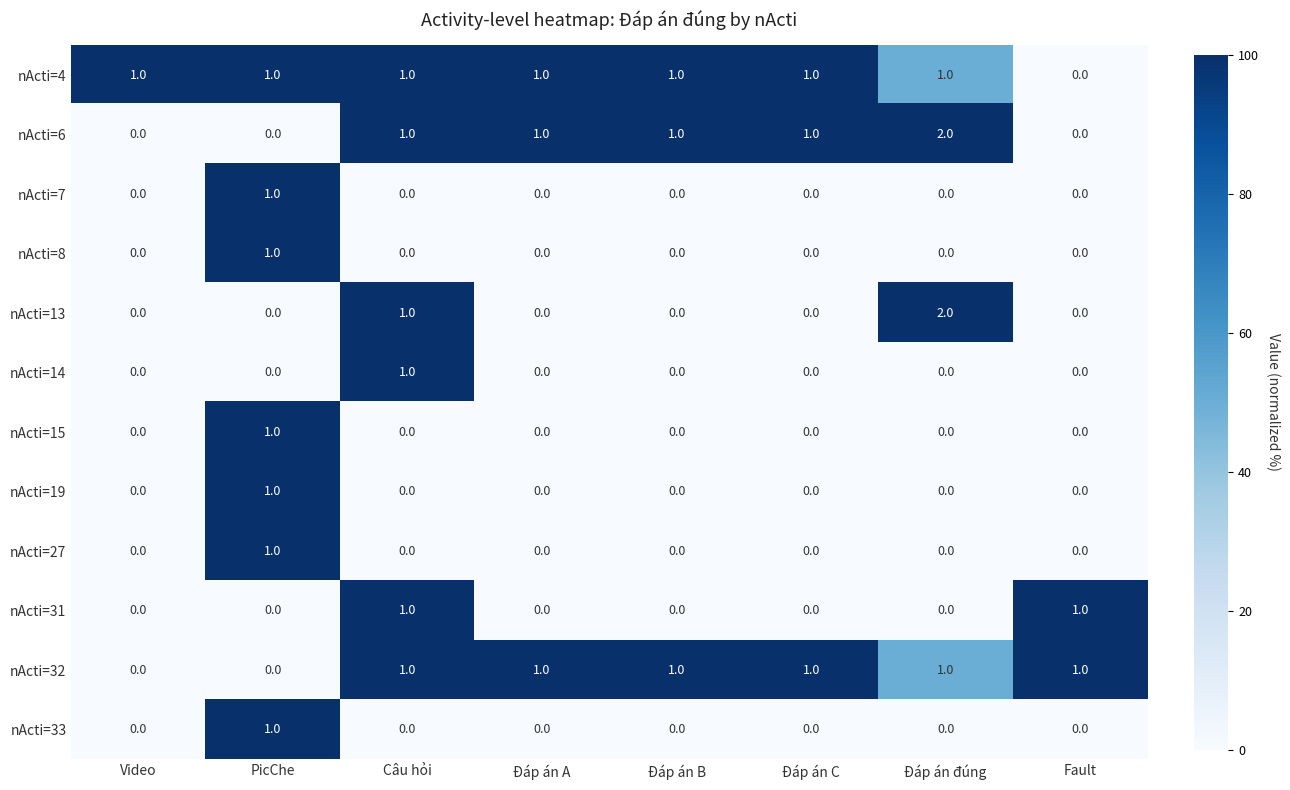

How many nActi=19 values are between 0 and 1?

8